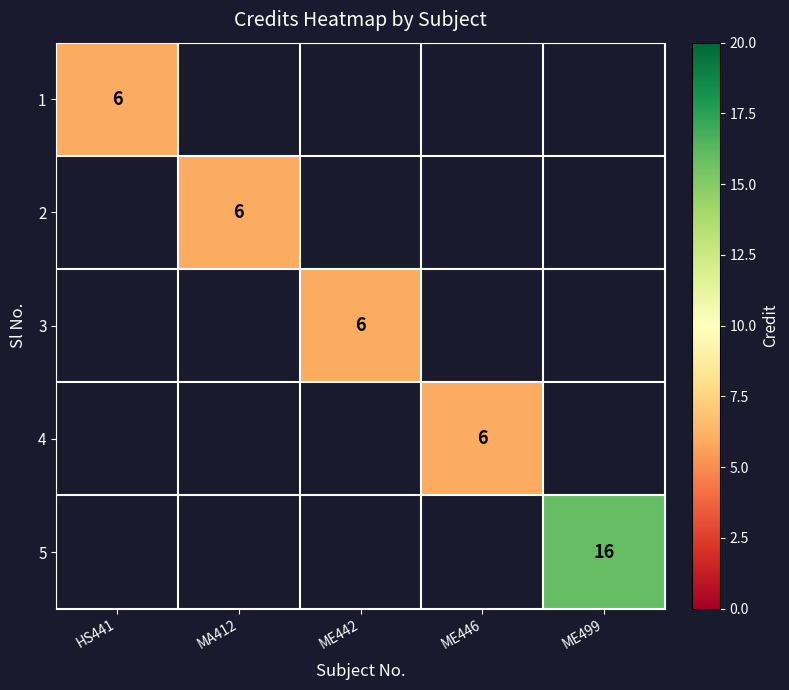

How many categories are shown in the chart?

5